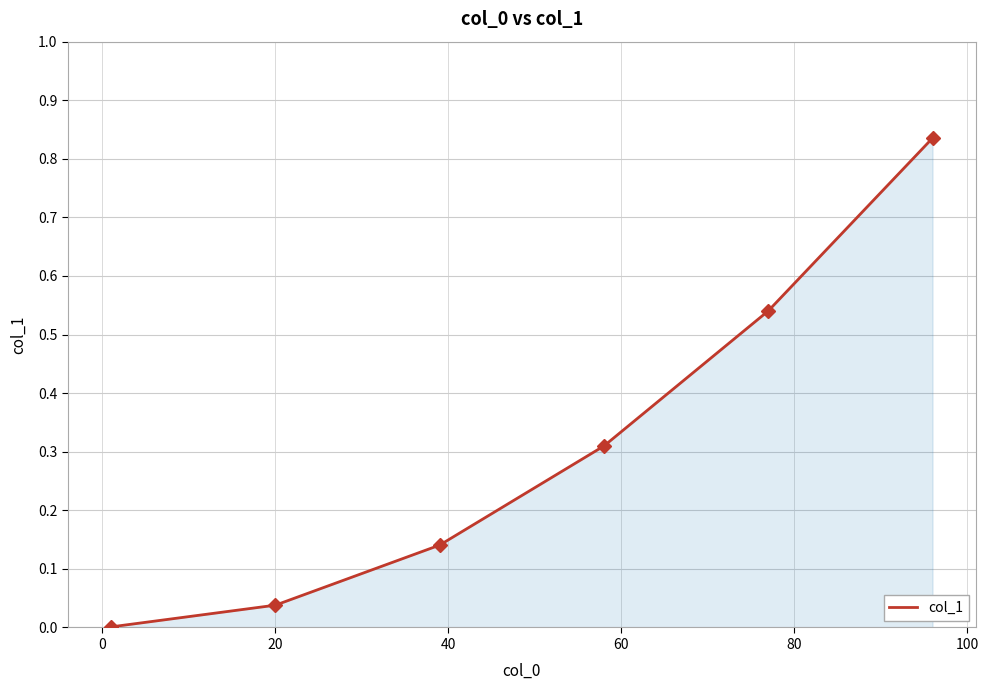

Count the number of categories in the chart.

6